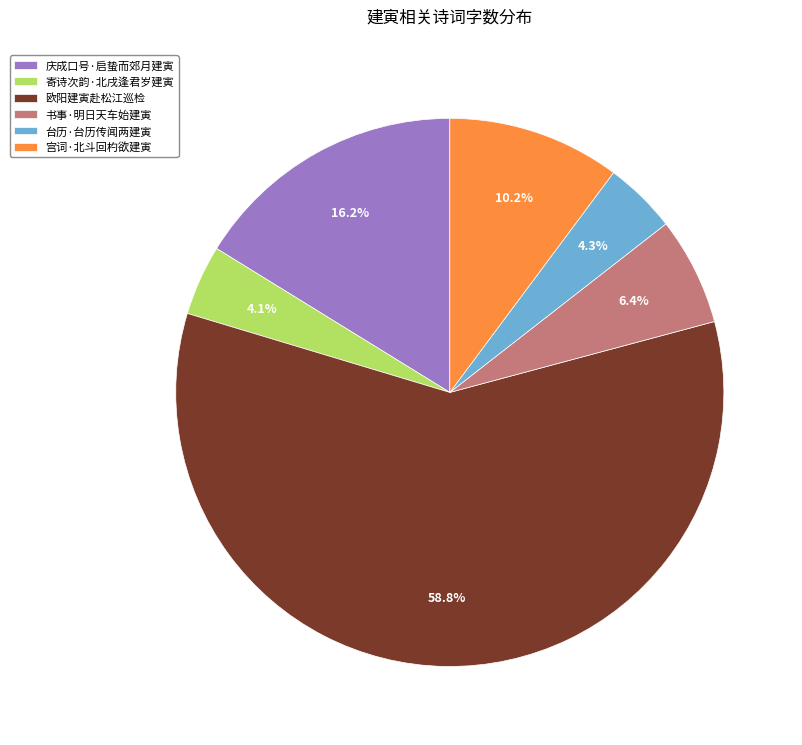

What percentage do 台历·台历传闻两建寅 and 寄诗次韵·北戌逢君岁建寅 together represent?

8.4%